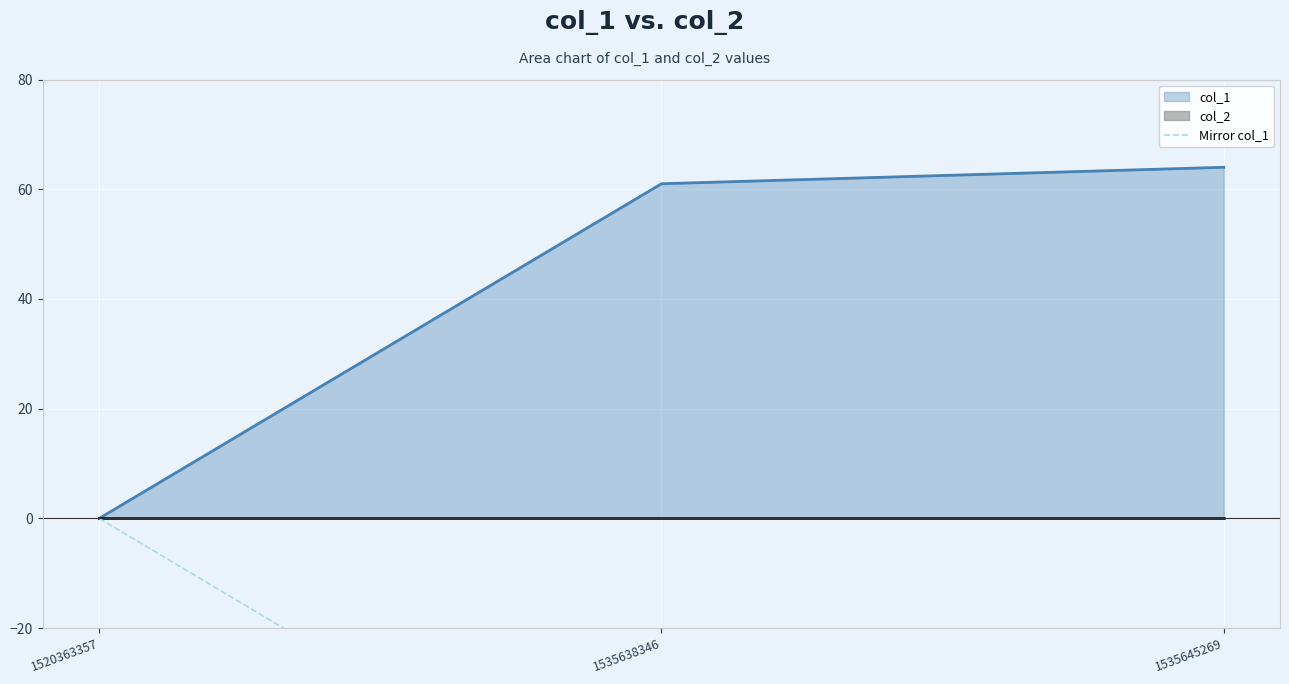

The value of col_1 at 1520363357 is 0. True or false?

True